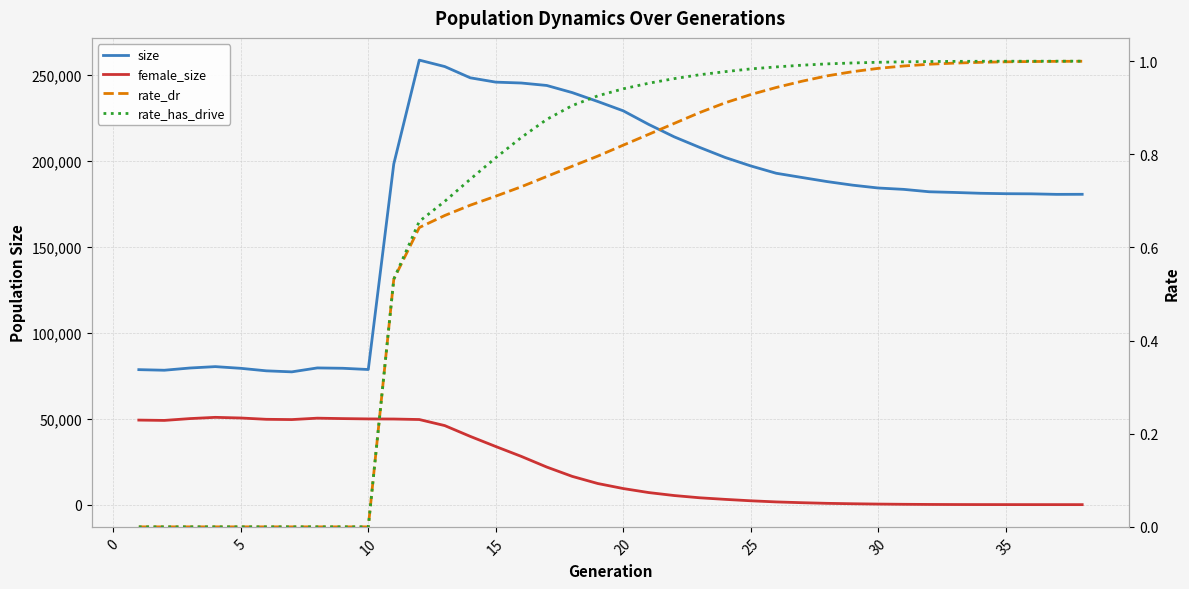

True or false: rate_has_drive has more than 2 interior local peaks.

False